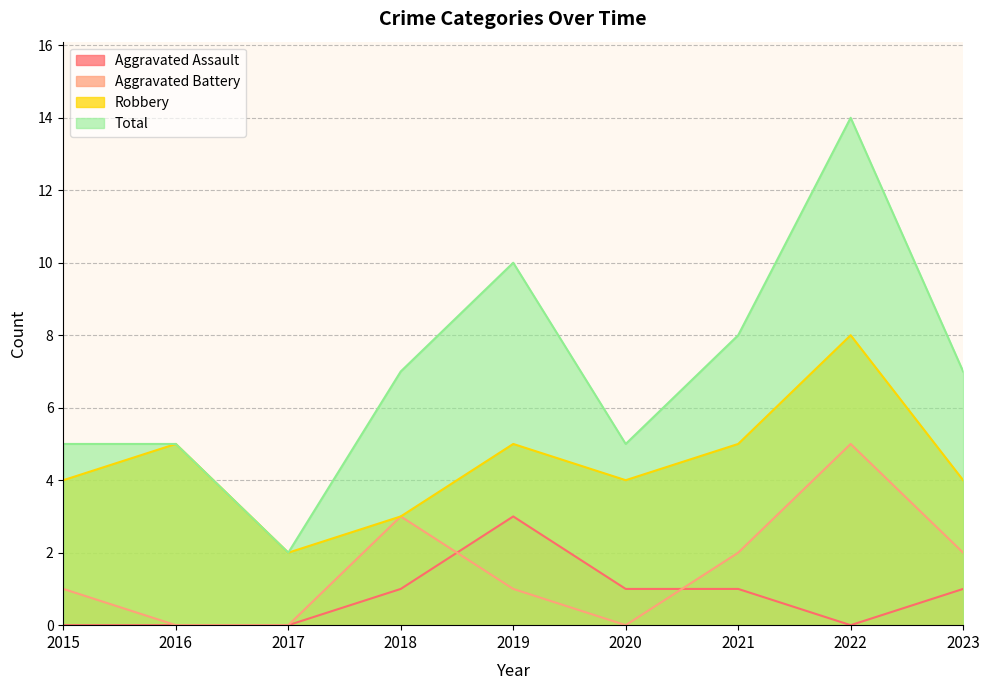

What is the difference between the highest and lowest values at 2018?

6